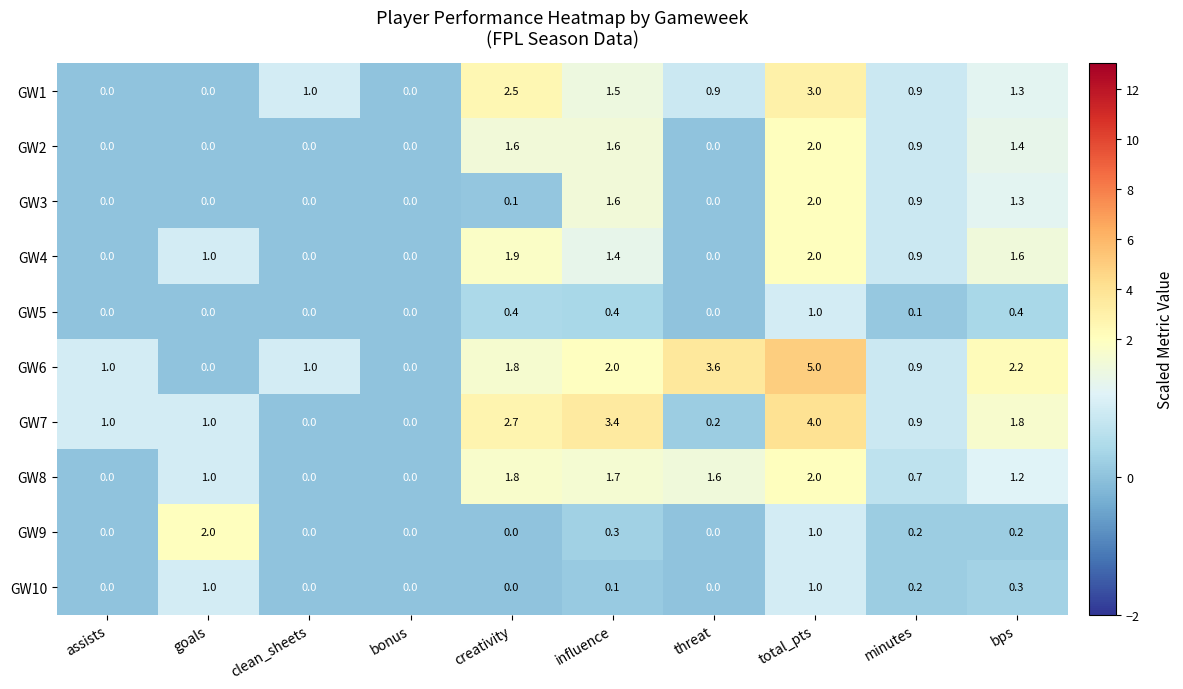

What is the greatest value displayed?

5.0